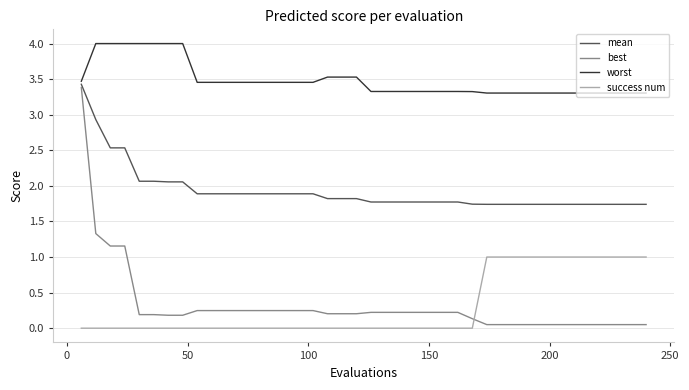

Which series has the largest range (max minus min)?

best